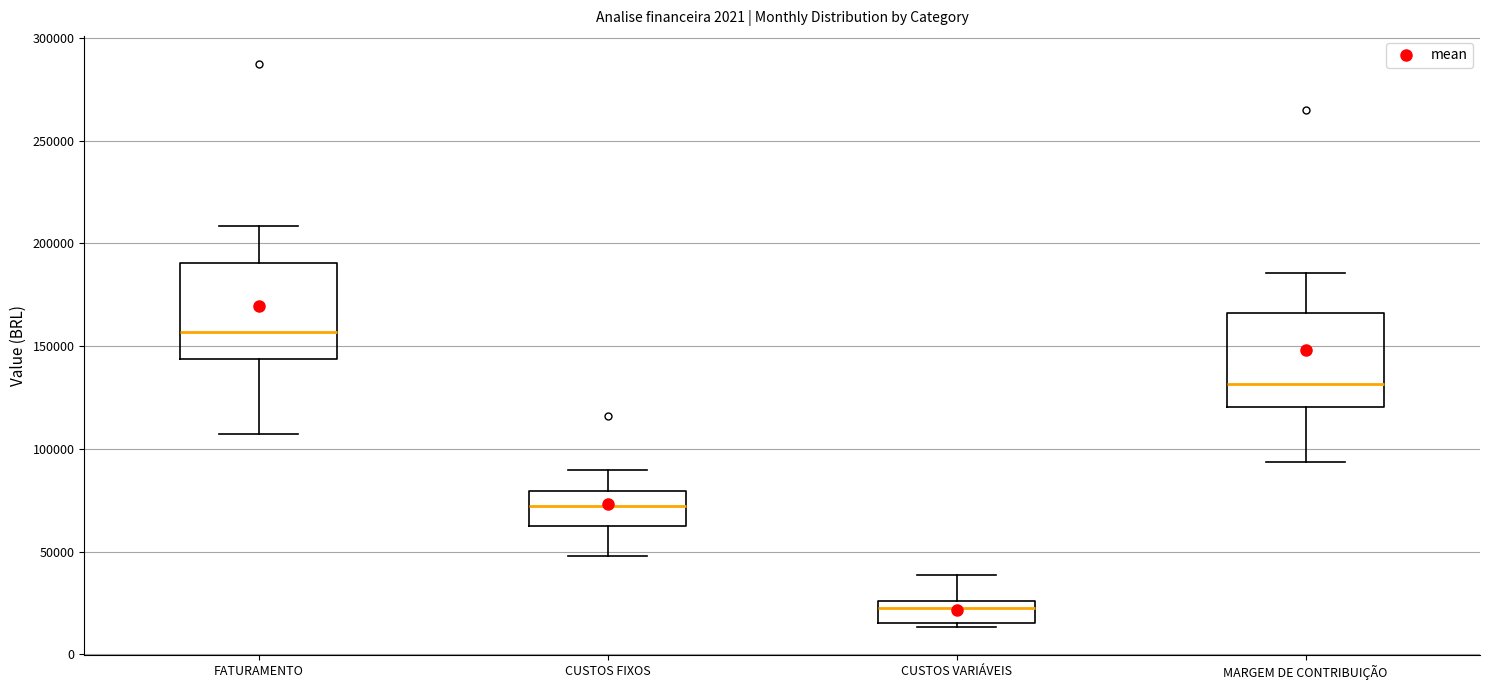

Which box's median line is the highest?

FATURAMENTO